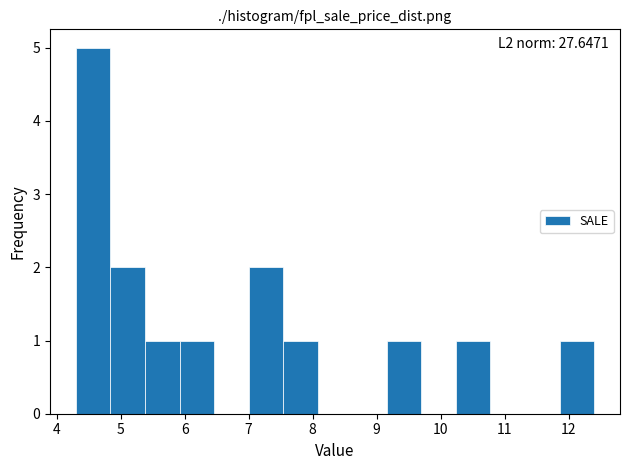

Which range on the x-axis has the tallest bar?

4.30 to 4.84